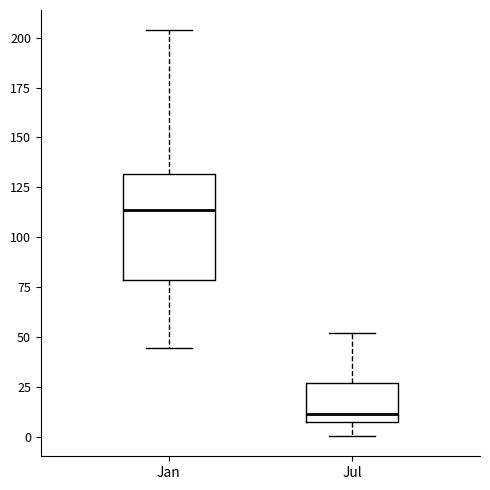

Reading left to right, read every box against the y-axis: the position of its median line, the range the box covers, and the ends of its whiskers. The values are not printed on the chart, so give them approximately, as read against the axis.

Jan: median 115, box 80 to 130, whiskers 45 to 205
Jul: median 10, box 5 to 25, whiskers 0 to 50